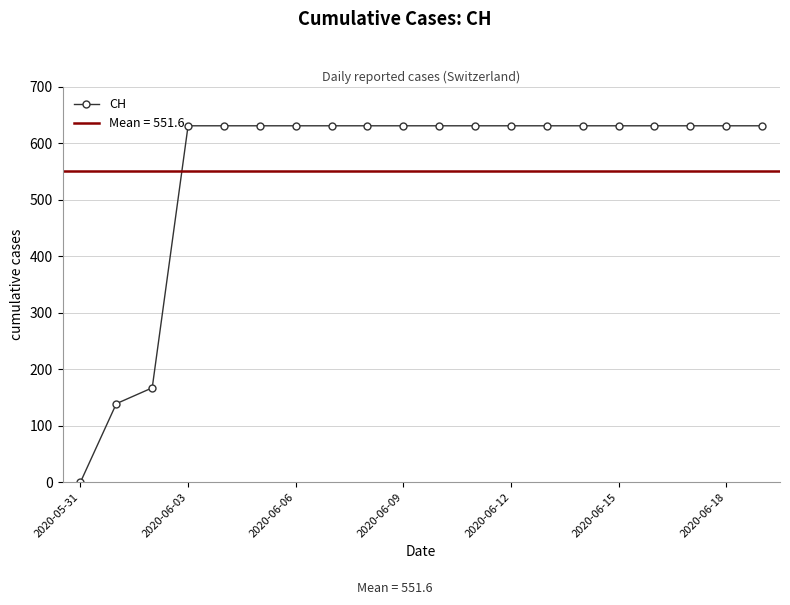

What is the highest value of the CH series?

631